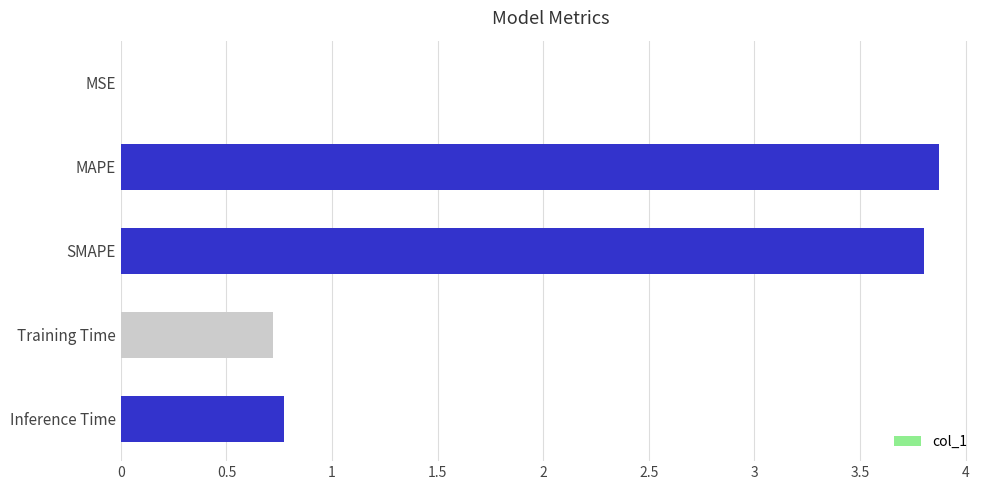

What is the change in value from MAPE to Inference Time?

-3.1